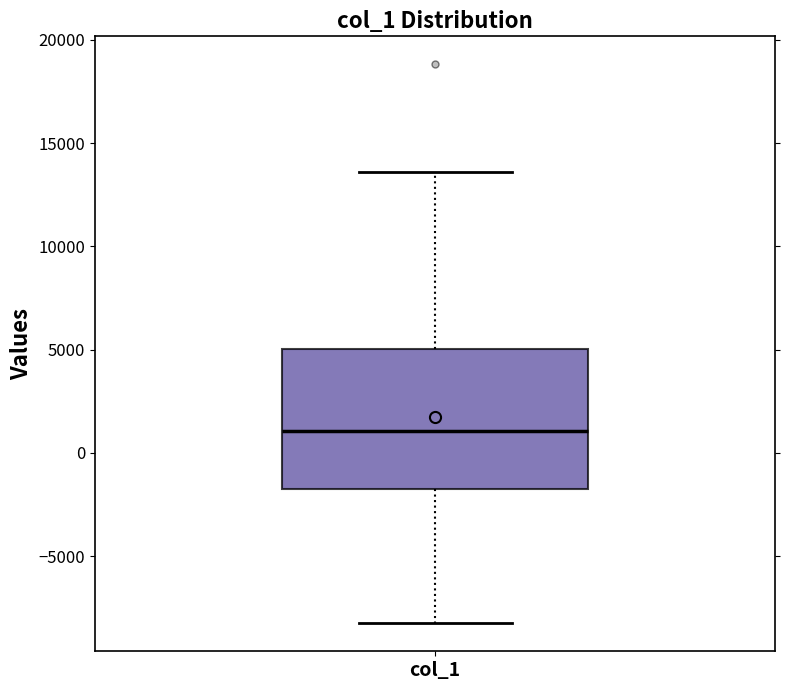

Where does the lower whisker of the box for col_1 end on the y-axis? The values are not printed on the chart, so give them approximately, as read against the axis.

-8500